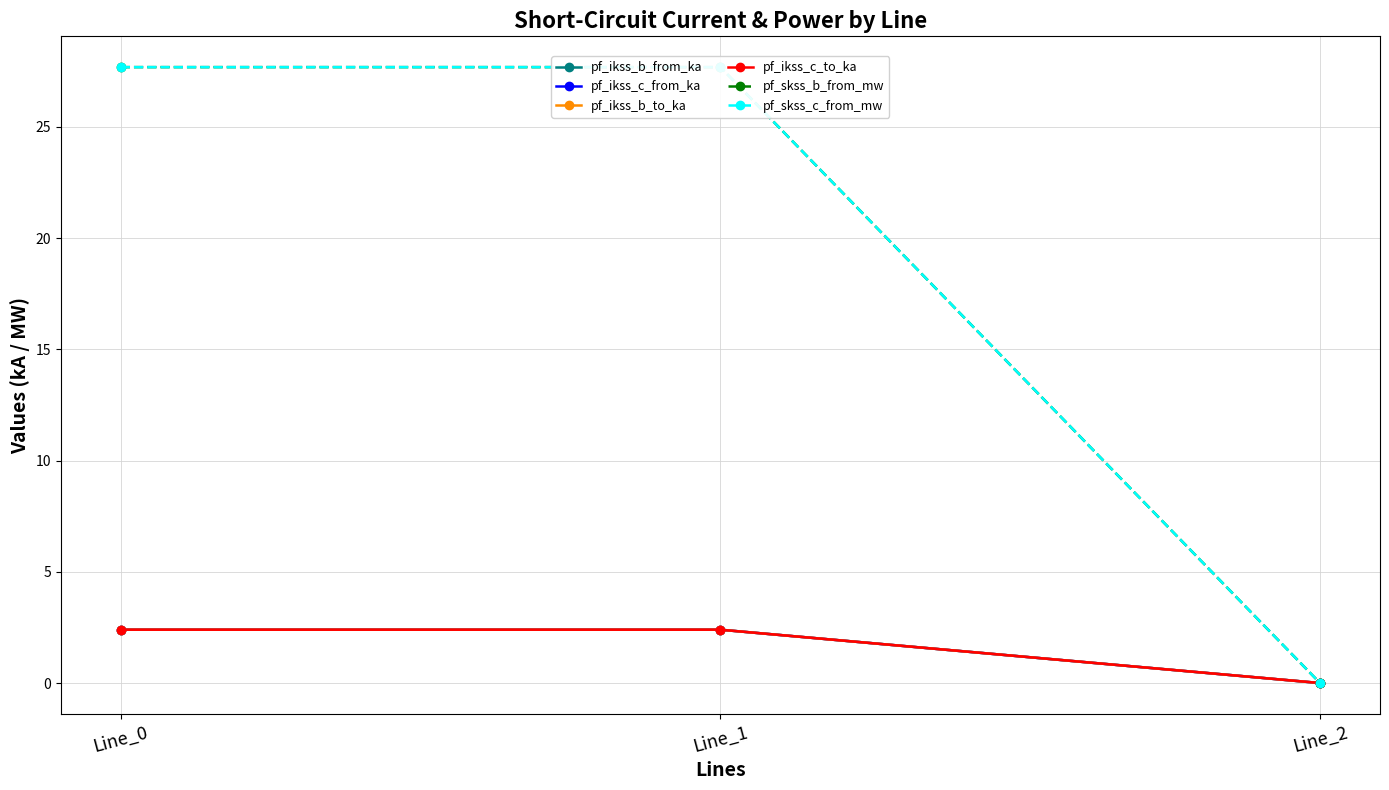

True or false: pf_ikss_b_to_ka has a value of 1.3 at Line_0.

False